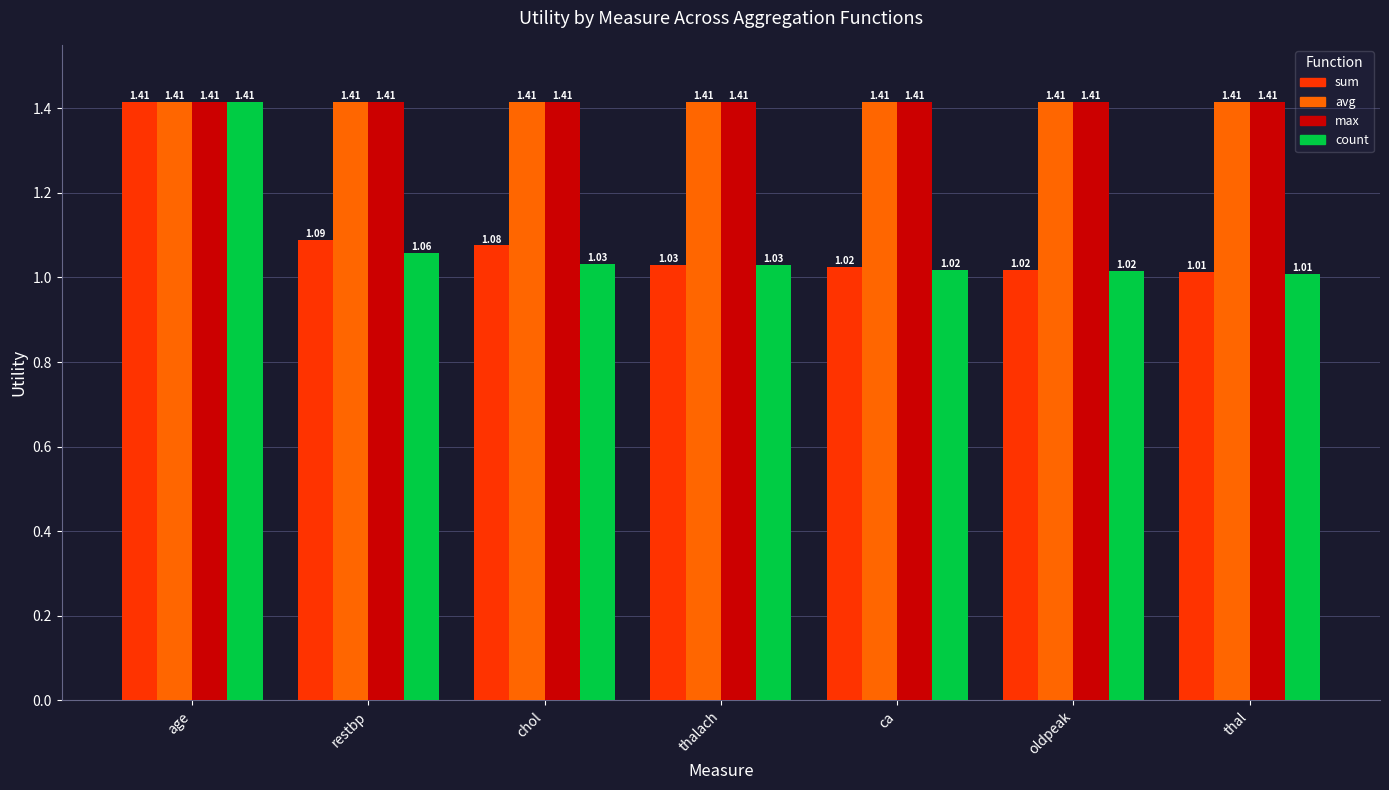

What is the difference between the maximum and second lowest values in the sum series?

0.4